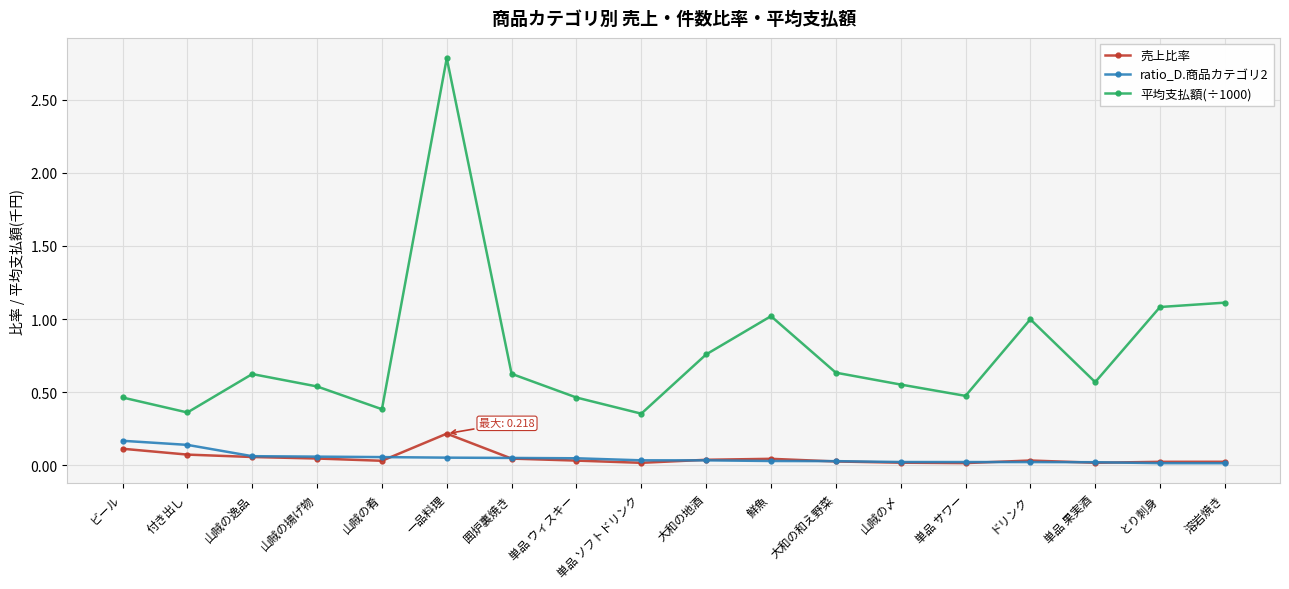

What is the greatest value displayed?

2.8